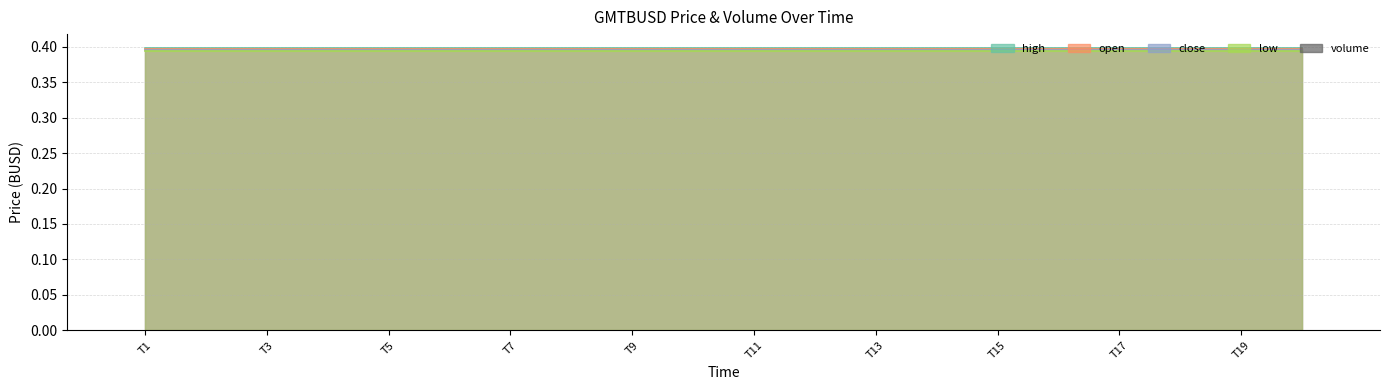

Reading right to left, transcribe all the data shown in this chart.

open: 0.4	0.4	0.4	0.4	0.4	0.4	0.4	0.4	0.4	0.4	0.4	0.4	0.4	0.4	0.4	0.4	0.4	0.4	0.4	0.4
high: 0.4	0.4	0.4	0.4	0.4	0.4	0.4	0.4	0.4	0.4	0.4	0.4	0.4	0.4	0.4	0.4	0.4	0.4	0.4	0.4
low: 0.4	0.4	0.4	0.4	0.4	0.4	0.4	0.4	0.4	0.4	0.4	0.4	0.4	0.4	0.4	0.4	0.4	0.4	0.4	0.4
close: 0.4	0.4	0.4	0.4	0.4	0.4	0.4	0.4	0.4	0.4	0.4	0.4	0.4	0.4	0.4	0.4	0.4	0.4	0.4	0.4
volume: 0.0	0.0	0.0	0.0	0.0	0.0	0.0	0.0	0.0	0.0	0.0	0.0	0.0	0.0	0.0	0.0	0.0	0.0	0.0	0.0